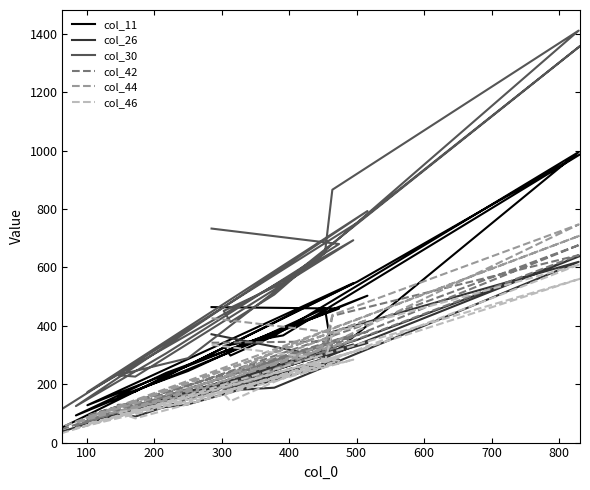

In col_44, how many points are higher than both neighbors (excluding endpoints)?

4